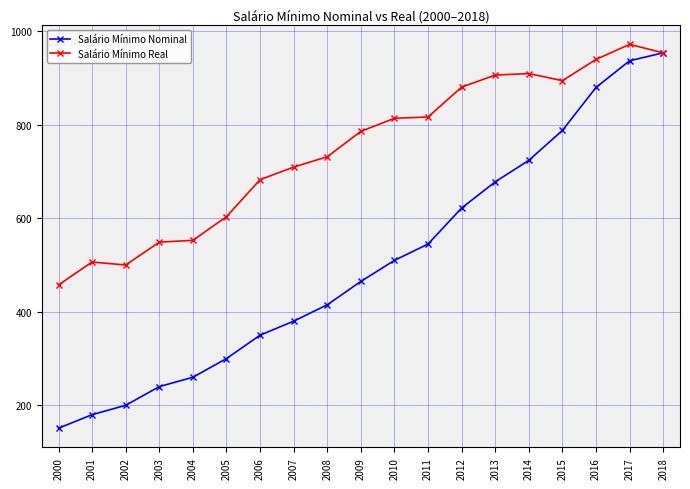

At how many categories does at least one series exceed 465?

18